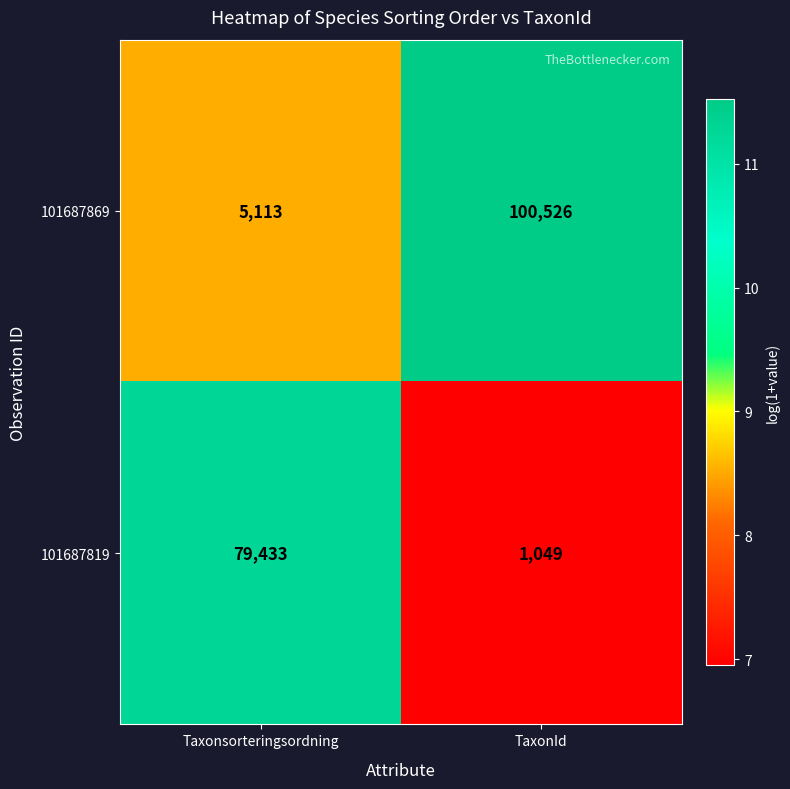

What is the sum of all 101687869 values?

105639